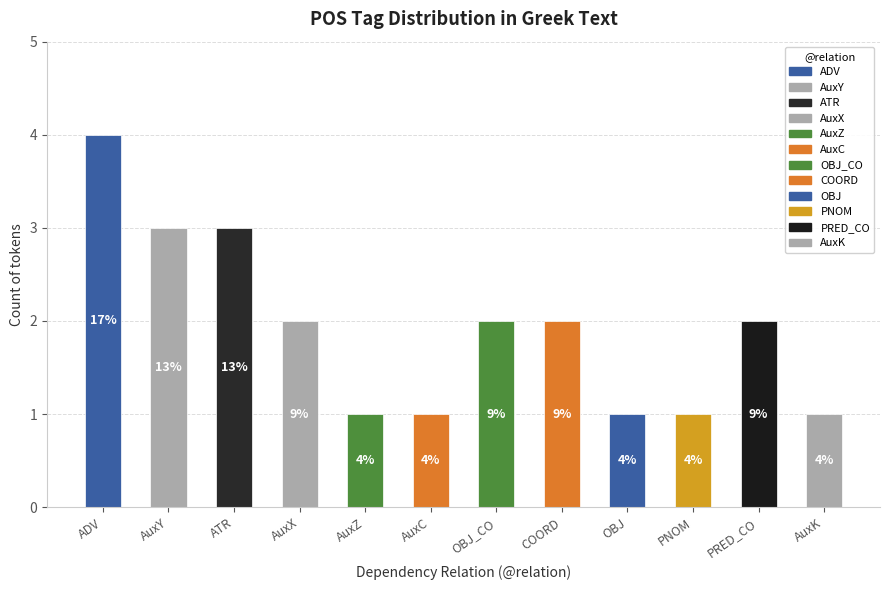

Are the bars horizontal?

No